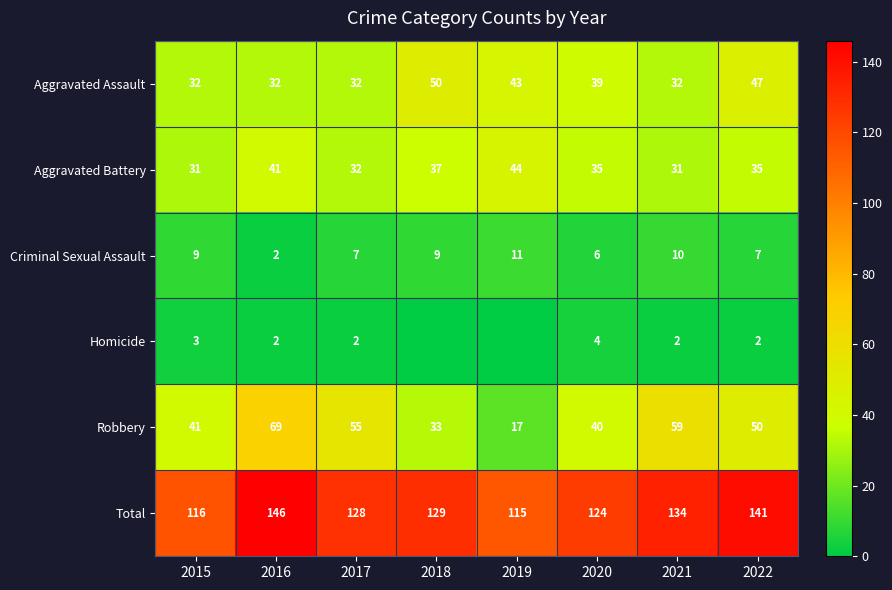

What is the total value across all series at 2022?

282